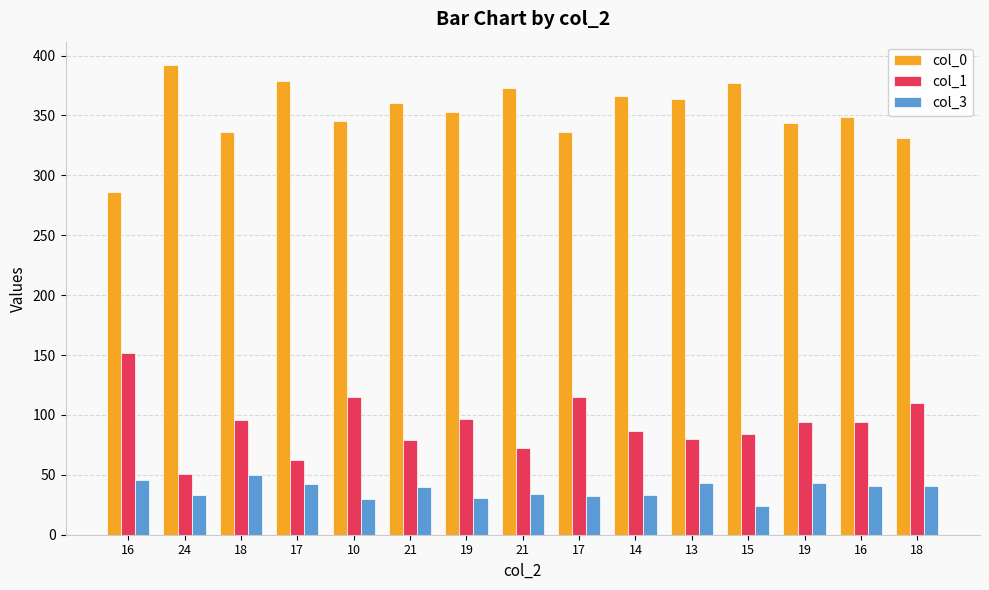

What is the sum of the col_1 values at 17 and 19?

209